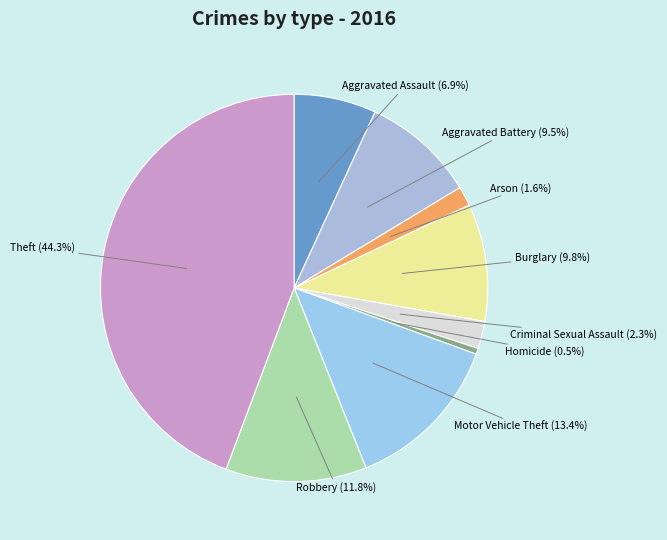

Combined, what portion of the pie is Homicide and Theft?

44.8%